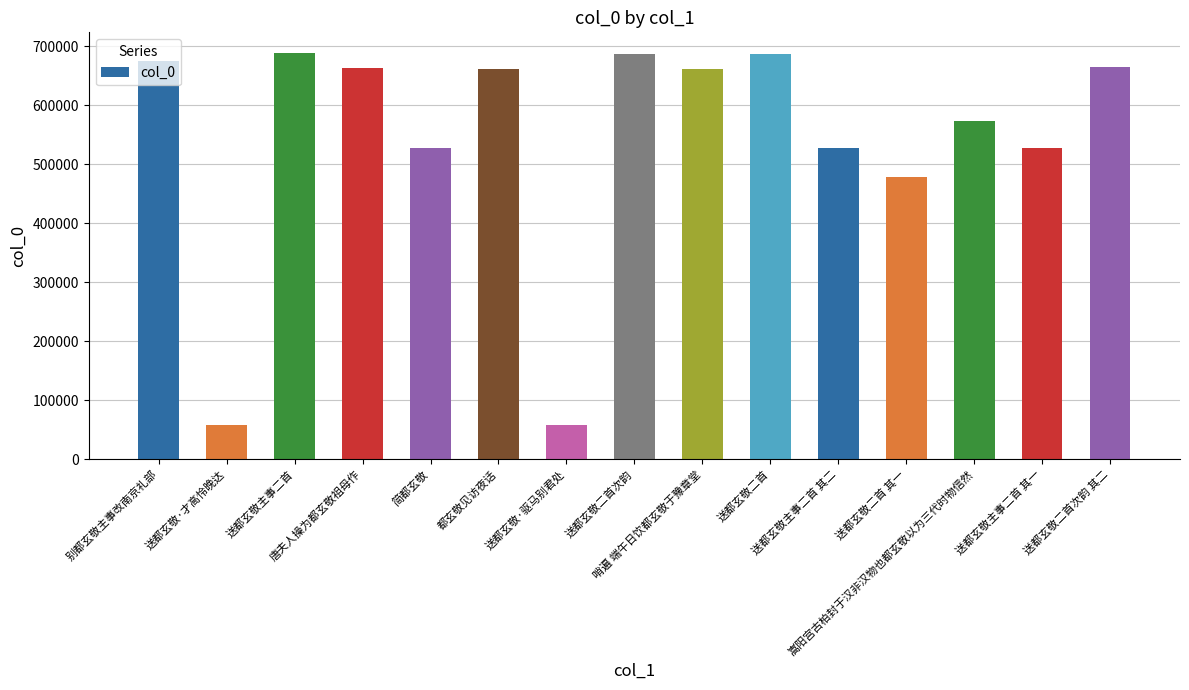

Which has a higher value, 送都玄敬·驱马别君处 or 送都玄敬二首次韵 其二?

送都玄敬二首次韵 其二